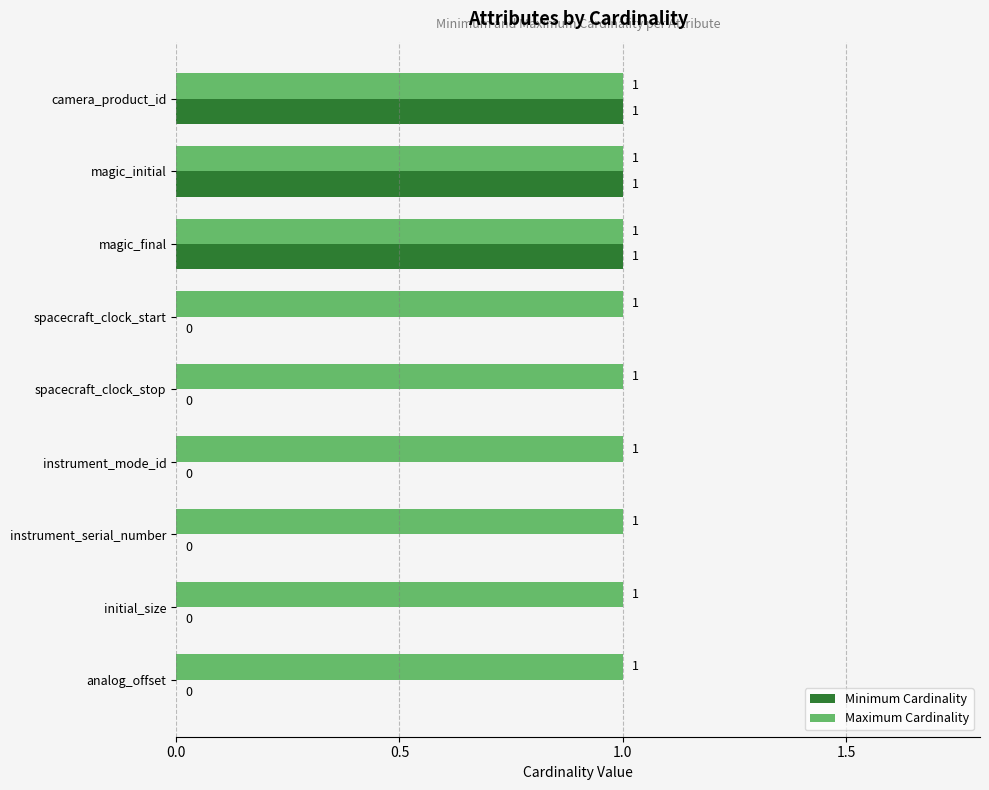

The Maximum Cardinality series shows 0 at camera_product_id. True or false?

False